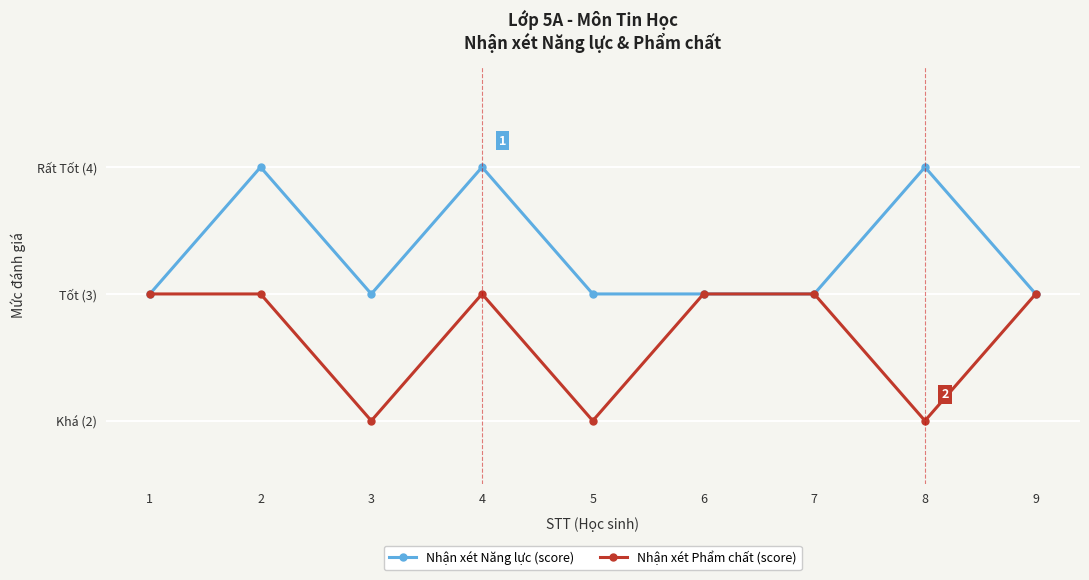

Which series has the widest spread of values?

Nhận xét Năng lực (score)